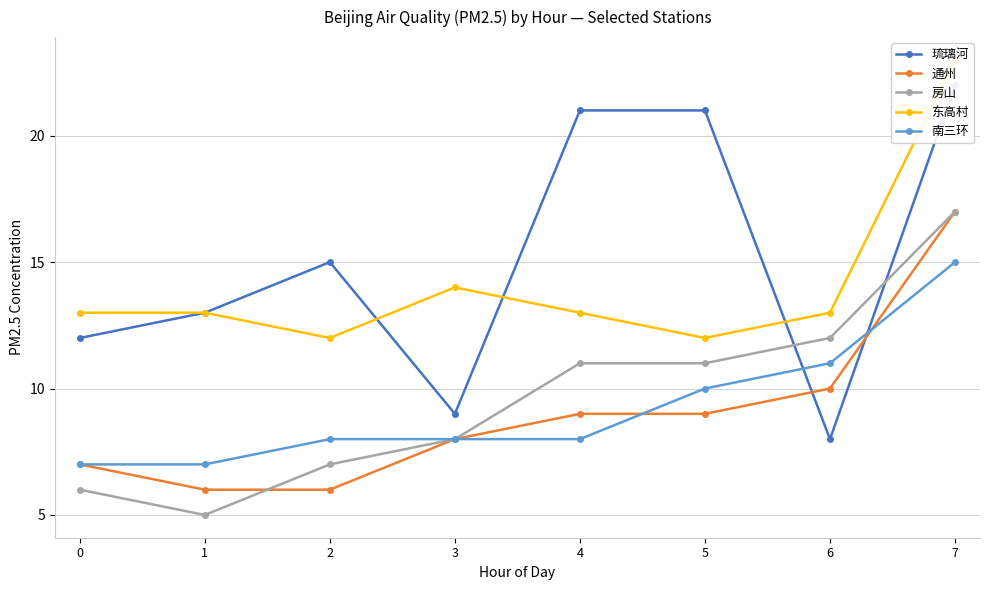

How many categories are shown in the chart?

8